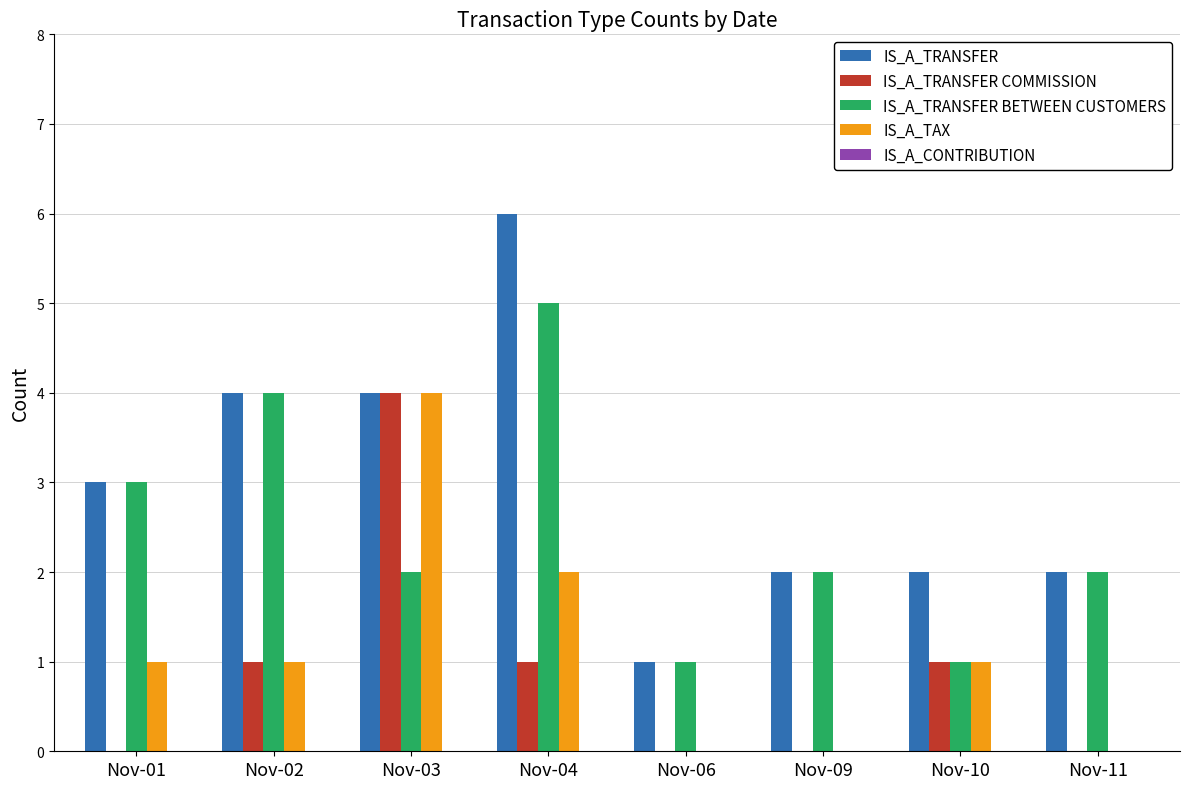

Which category has the highest value in the IS_A_TRANSFER series?

Nov-04